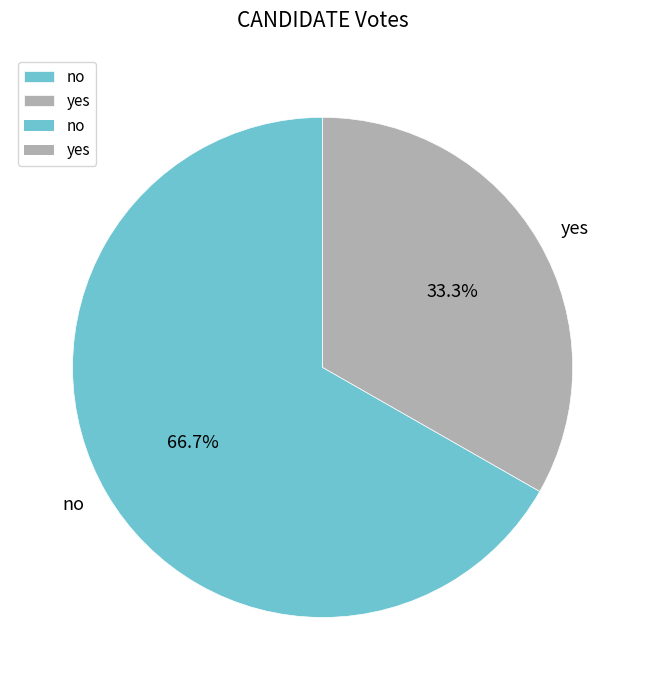

Which category has the biggest portion of the pie?

no